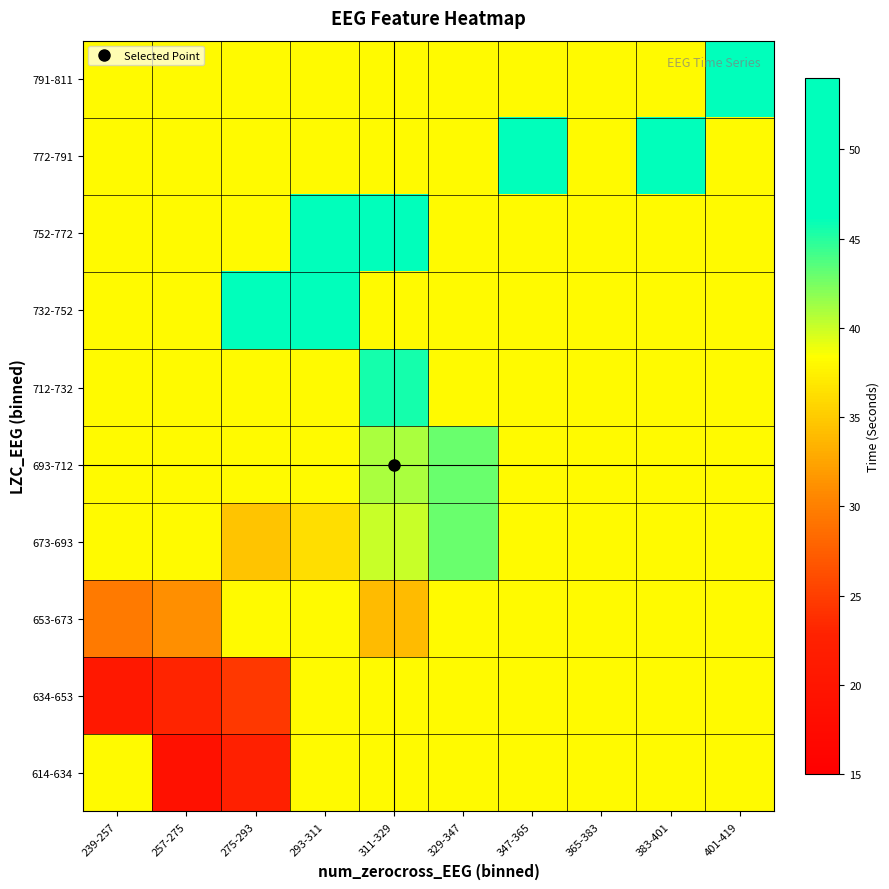

Reading left to right, extract all data points from this chart.

614-634: 239-257=38.1	257-275=19.0	275-293=22.5	293-311=38.1	311-329=38.1	329-347=38.1	347-365=38.1	365-383=38.1	383-401=38.1	401-419=38.1
634-653: 239-257=20.7	257-275=23.0	275-293=24.5	293-311=38.1	311-329=38.1	329-347=38.1	347-365=38.1	365-383=38.1	383-401=38.1	401-419=38.1
653-673: 239-257=29.5	257-275=31.0	275-293=38.1	293-311=38.1	311-329=34.0	329-347=38.1	347-365=38.1	365-383=38.1	383-401=38.1	401-419=38.1
673-693: 239-257=38.1	257-275=38.1	275-293=34.5	293-311=36.2	311-329=40.0	329-347=43.0	347-365=38.1	365-383=38.1	383-401=38.1	401-419=38.1
693-712: 239-257=38.1	257-275=38.1	275-293=38.1	293-311=38.1	311-329=41.0	329-347=43.0	347-365=38.1	365-383=38.1	383-401=38.1	401-419=38.1
712-732: 239-257=38.1	257-275=38.1	275-293=38.1	293-311=38.1	311-329=45.5	329-347=38.1	347-365=38.1	365-383=38.1	383-401=38.1	401-419=38.1
732-752: 239-257=38.1	257-275=38.1	275-293=48.0	293-311=47.0	311-329=38.1	329-347=38.1	347-365=38.1	365-383=38.1	383-401=38.1	401-419=38.1
752-772: 239-257=38.1	257-275=38.1	275-293=38.1	293-311=49.0	311-329=50.0	329-347=38.1	347-365=38.1	365-383=38.1	383-401=38.1	401-419=38.1
772-791: 239-257=38.1	257-275=38.1	275-293=38.1	293-311=38.1	311-329=38.1	329-347=38.1	347-365=51.0	365-383=38.1	383-401=52.0	401-419=38.1
791-811: 239-257=38.1	257-275=38.1	275-293=38.1	293-311=38.1	311-329=38.1	329-347=38.1	347-365=38.1	365-383=38.1	383-401=38.1	401-419=53.5